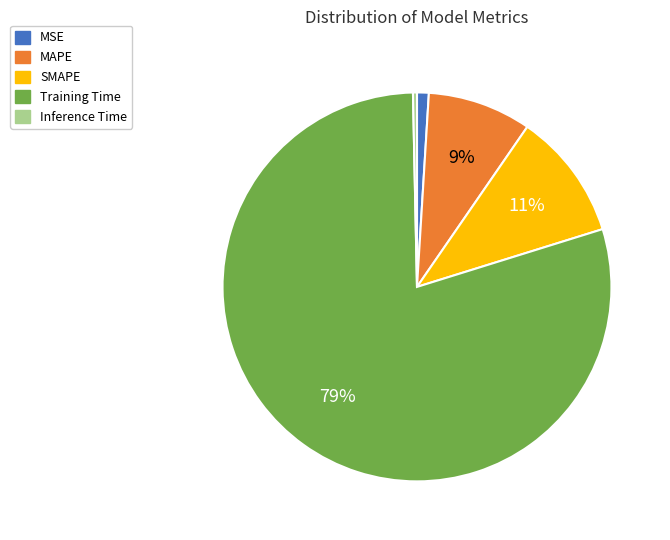

True or false: Training Time accounts for 74% of the total.

False